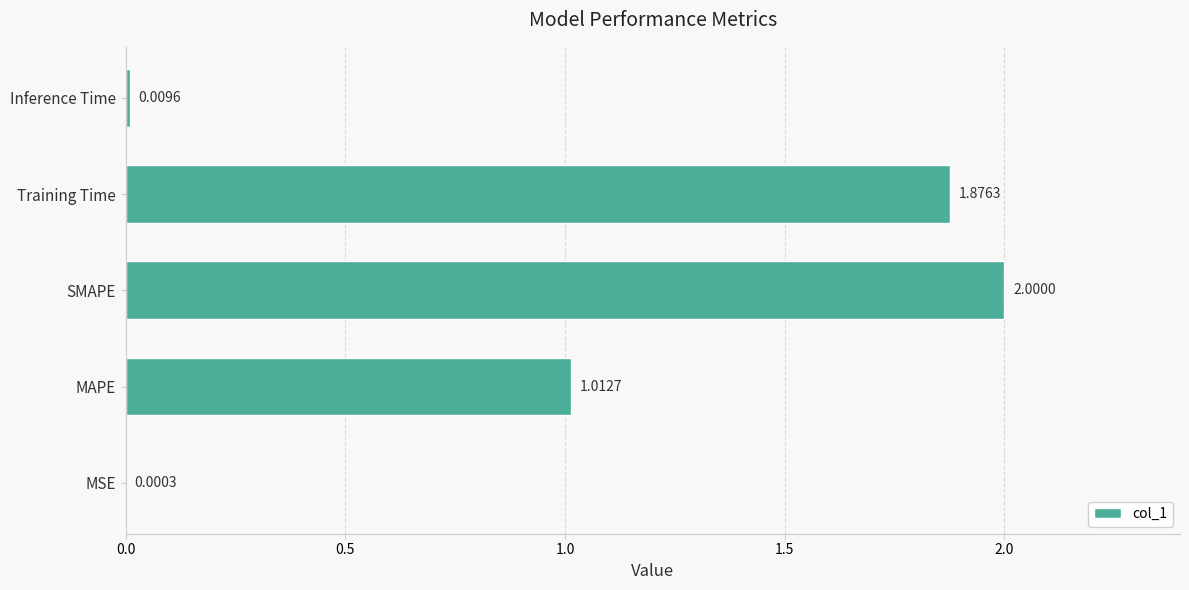

Where is the data nearest to the value 1?

MAPE